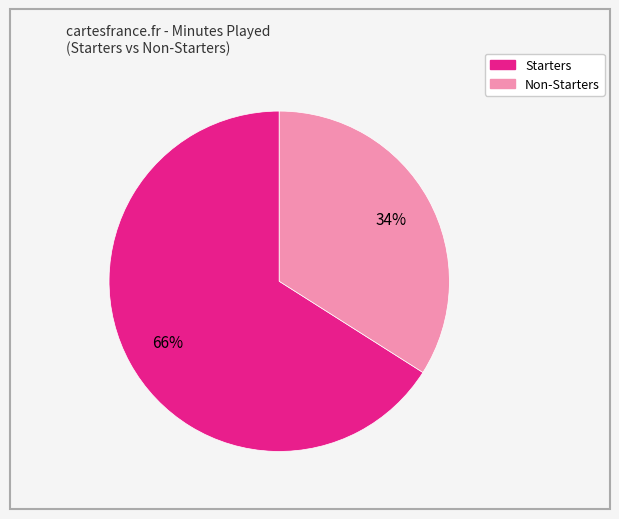

To the nearest percent, what is the average slice percentage?

50%